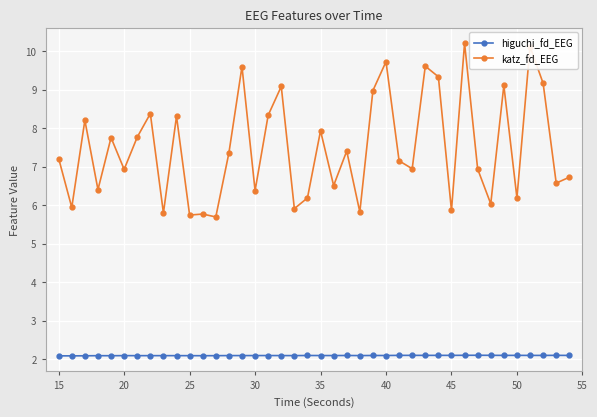

Rank the series by their maximum value, from lowest to highest.

higuchi_fd_EEG, katz_fd_EEG